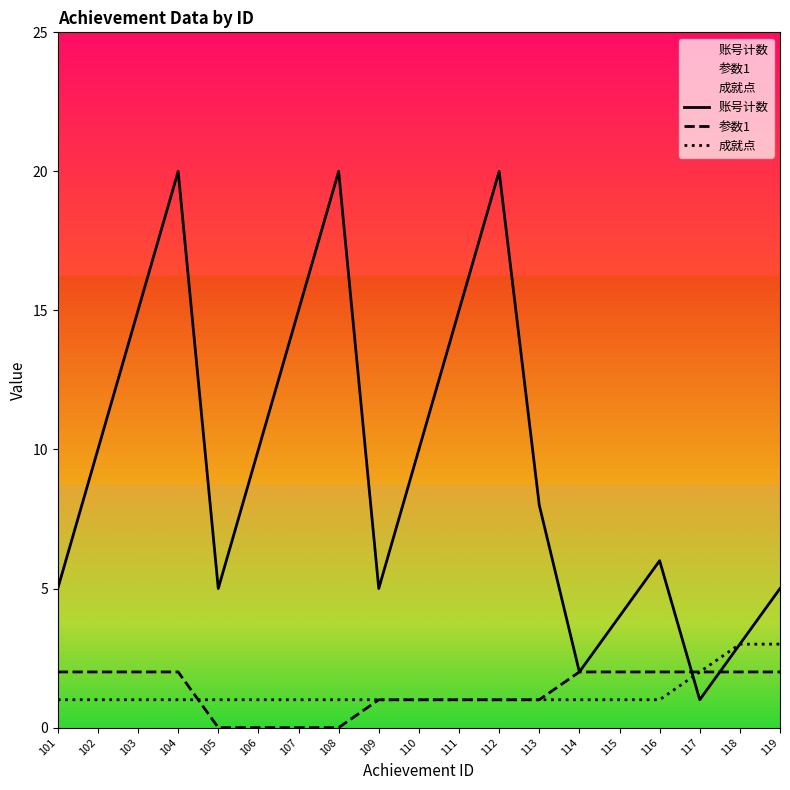

Where do 参数1 and 成就点 first cross each other?

104 and 105